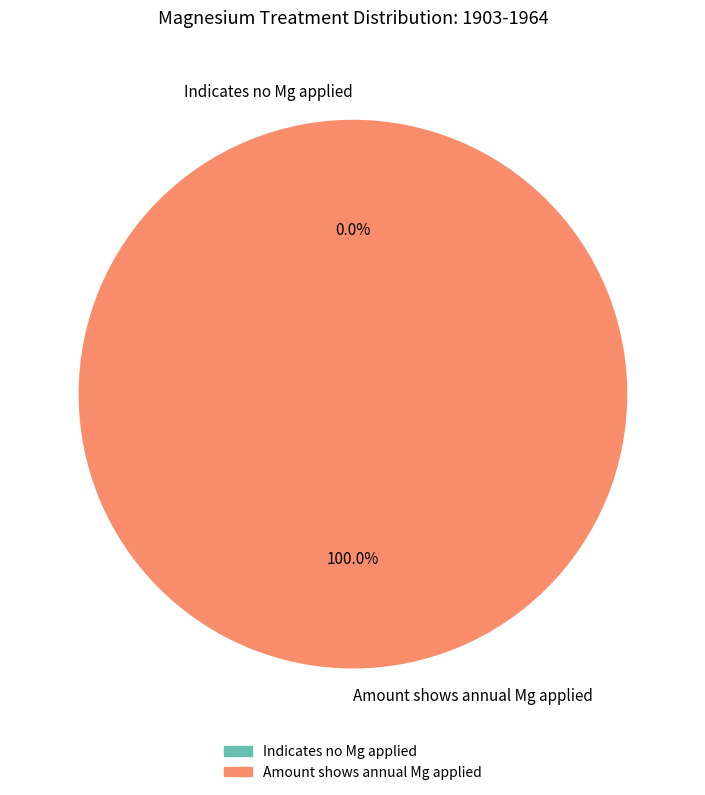

Which slice represents more than half of the pie?

Amount shows annual Mg applied